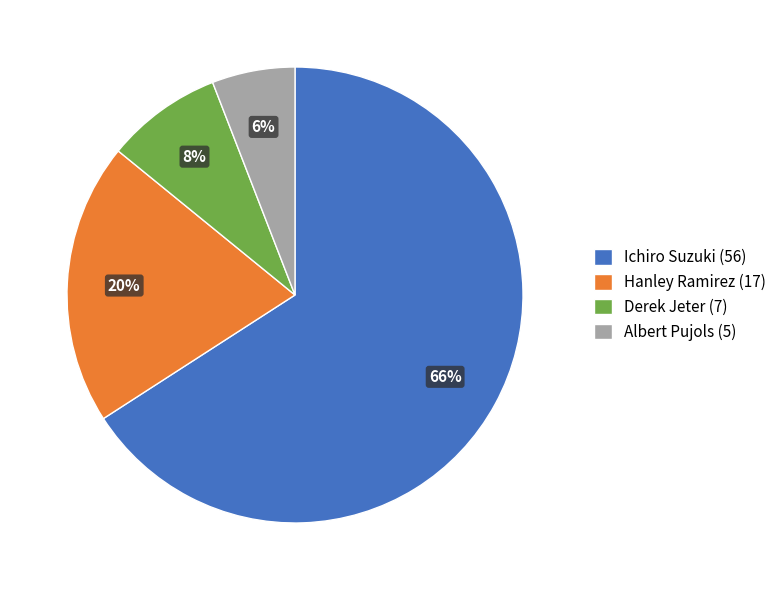

Is it true that Hanley Ramirez is 6% of the pie?

False